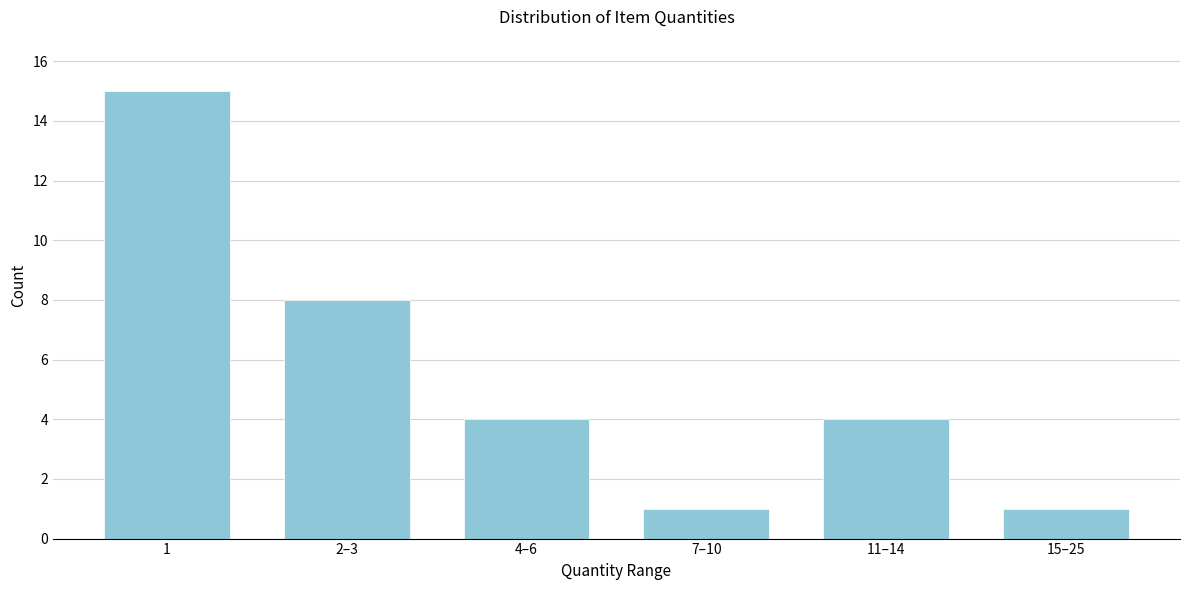

Reading right to left, transcribe all the data shown in this chart.

1	4	1	4	8	15